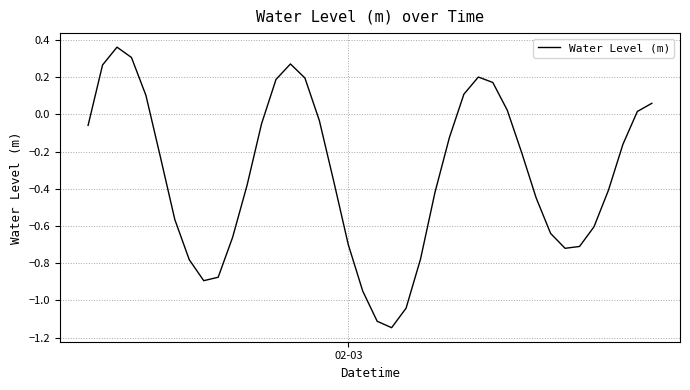

How many values are below 0?

27